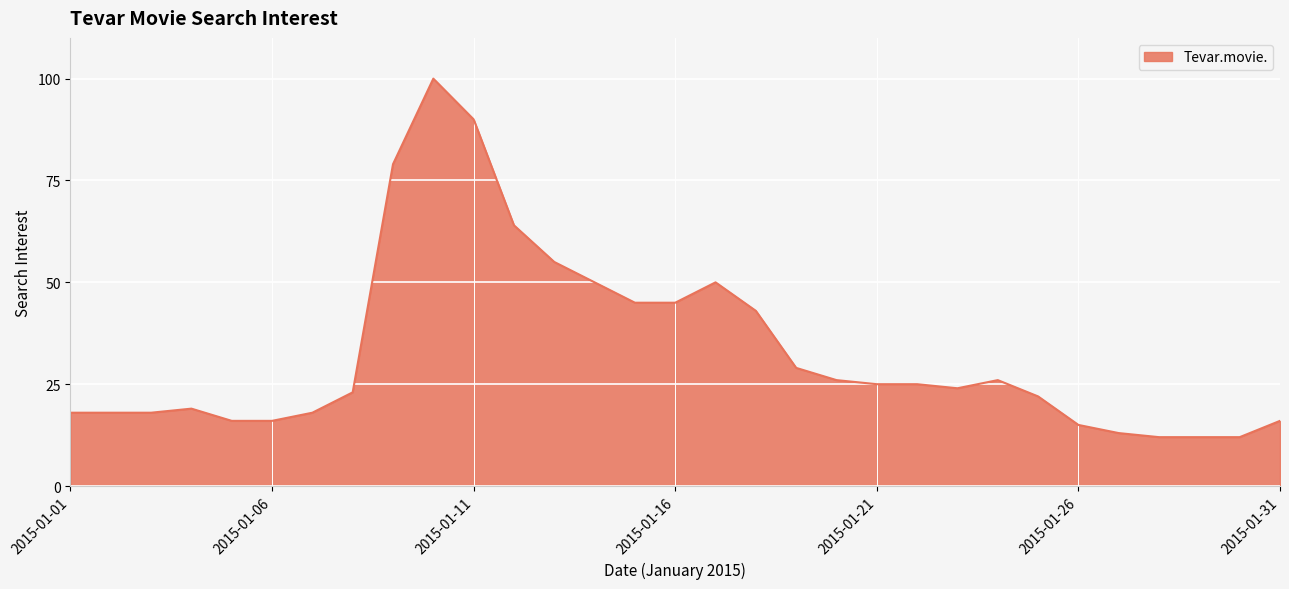

What is the sum of all values?

1024